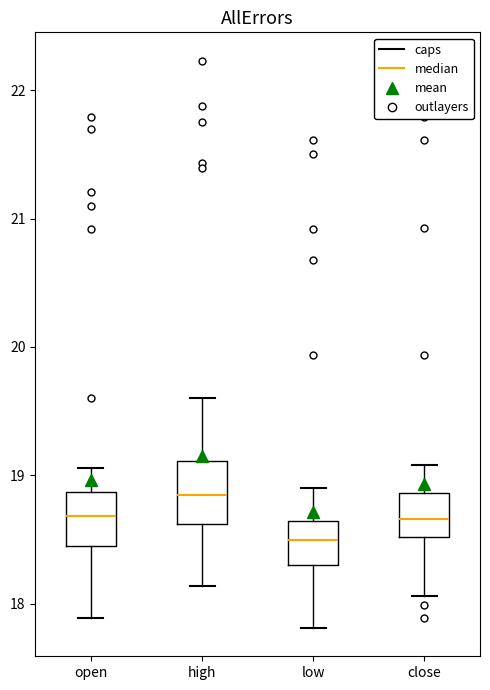

Reading left to right, read every box against the y-axis: the position of its median line, the range the box covers, and the ends of its whiskers. The values are not printed on the chart, so give them approximately, as read against the axis.

open: median 18.7, box 18.5 to 18.9, whiskers 17.9 to 19.1
high: median 18.8, box 18.6 to 19.1, whiskers 18.1 to 19.6
low: median 18.5, box 18.3 to 18.6, whiskers 17.8 to 18.9
close: median 18.7, box 18.5 to 18.9, whiskers 18.1 to 19.1